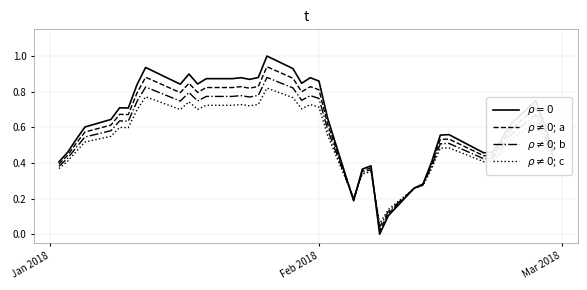

What is the maximum value shown in the chart?

1.0